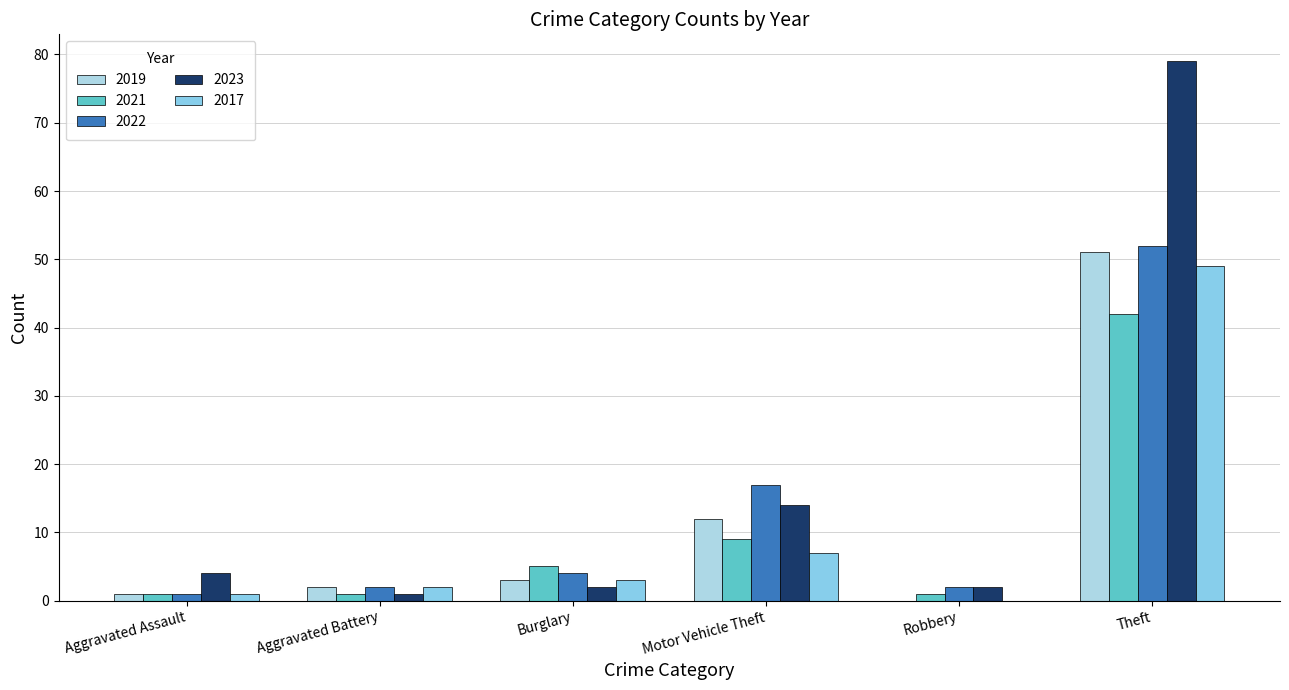

How many series are shown in this chart?

5